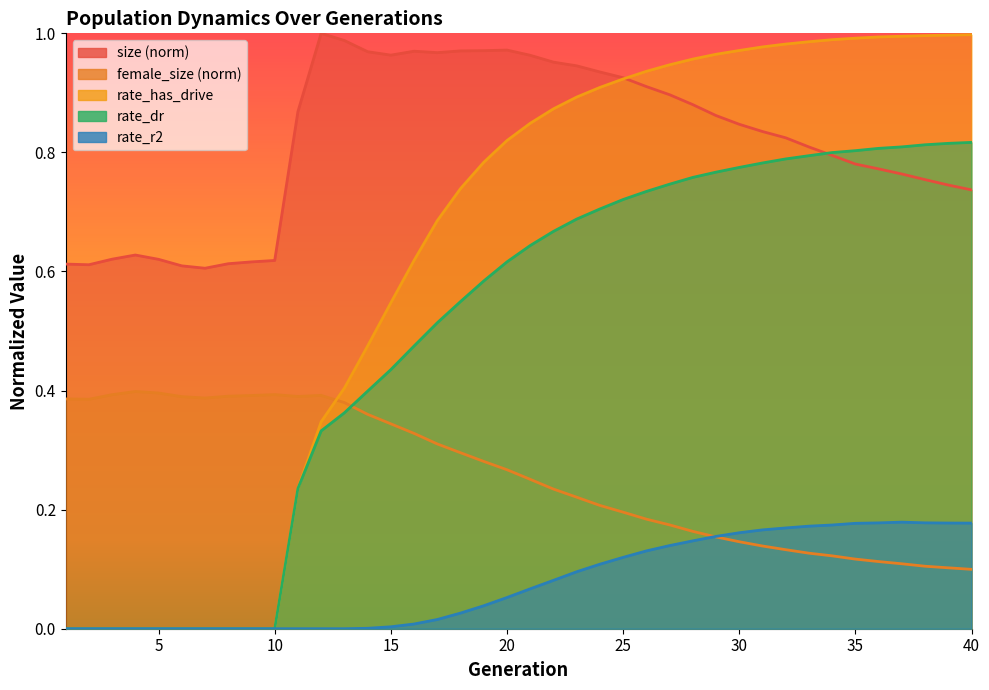

What is the value of the rate_dr point at the 12th from the left?

0.3